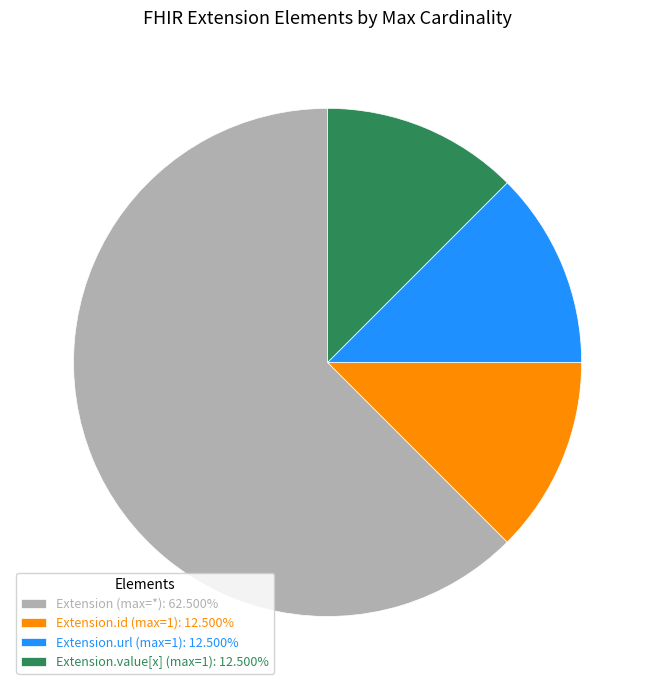

Does any single category account for the majority?

Yes